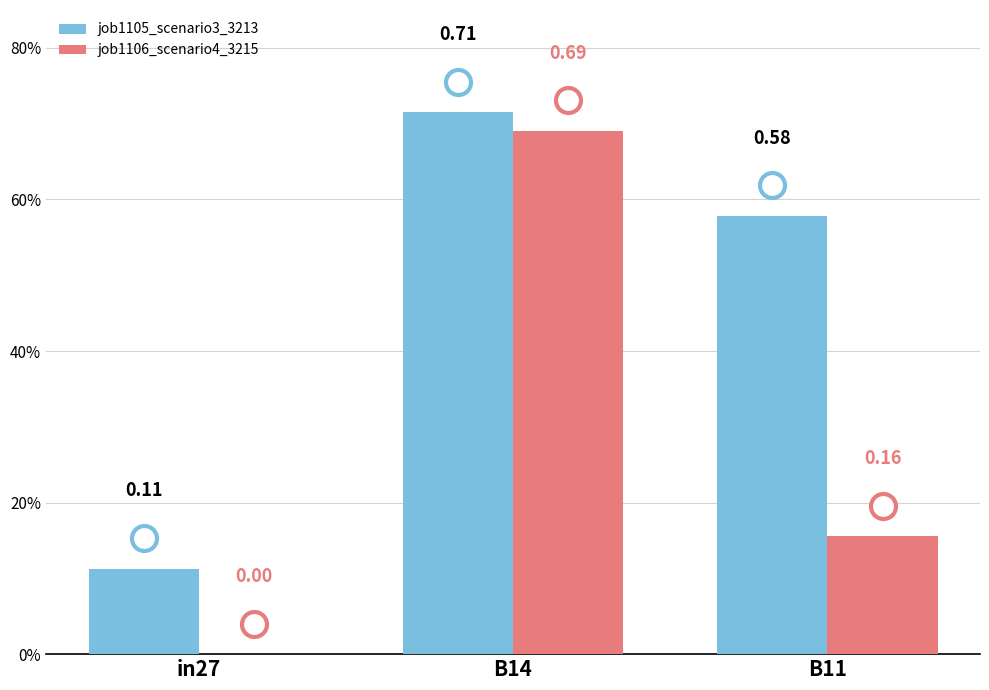

List the labels in order of job1106_scenario4_3215 value, largest first.

B14, B11, in27